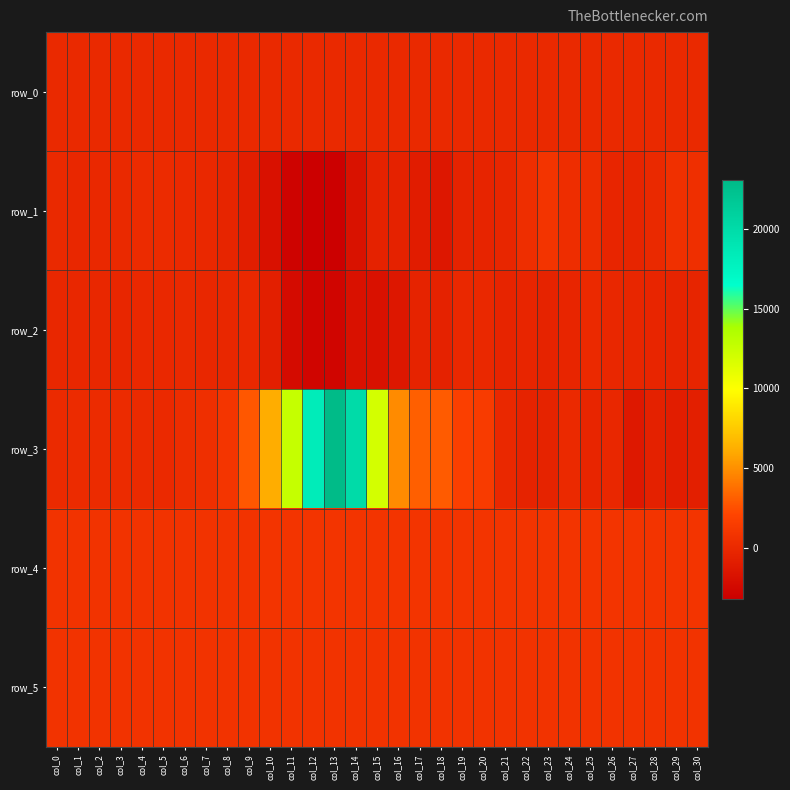

The value of row_1 at col_24 is 343.0. True or false?

True